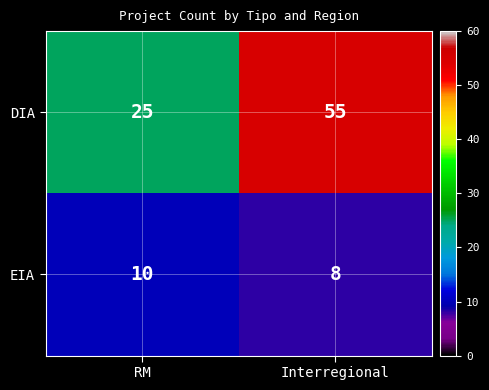

Reading left to right, what are all the values shown in this chart?

DIA: 25	55
EIA: 10	8